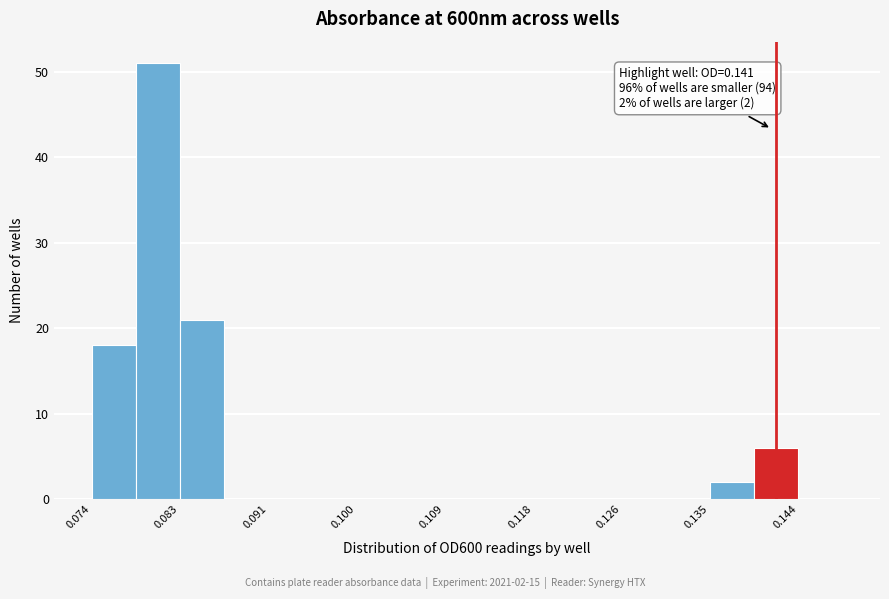

Over which range of the x-axis is the bar tallest?

0.078 to 0.083